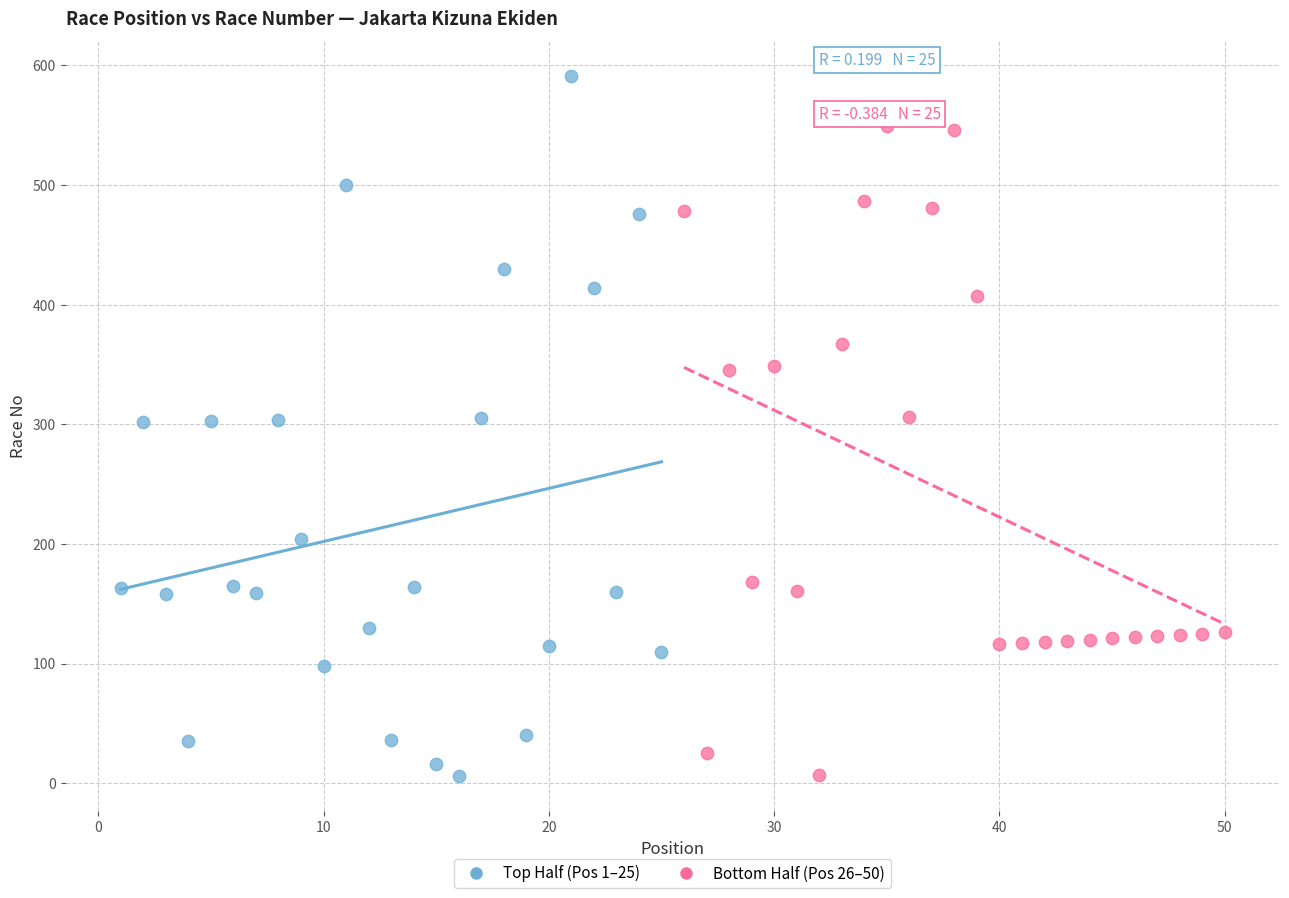

Which series contains the highest Y value?

Top Half (Pos 1–25)